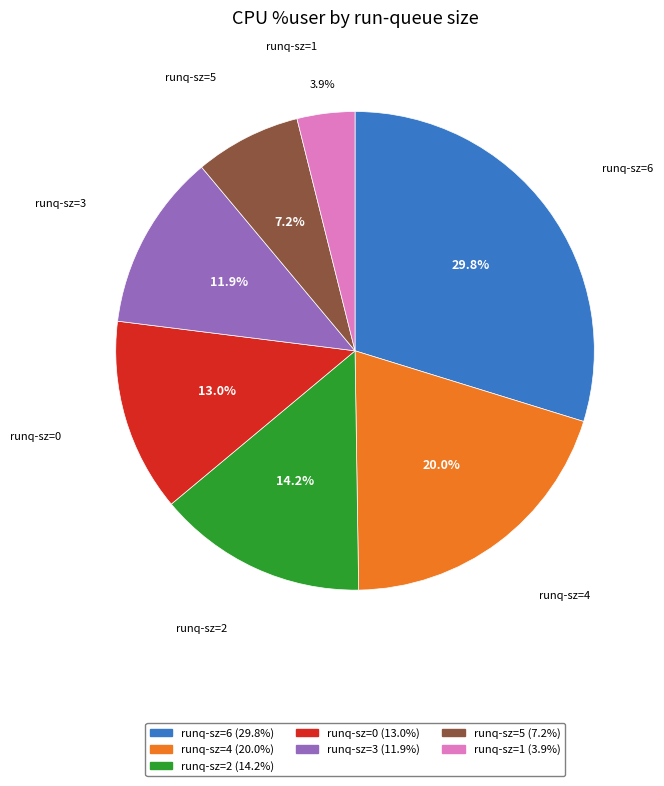

Is there a majority slice in this chart?

No